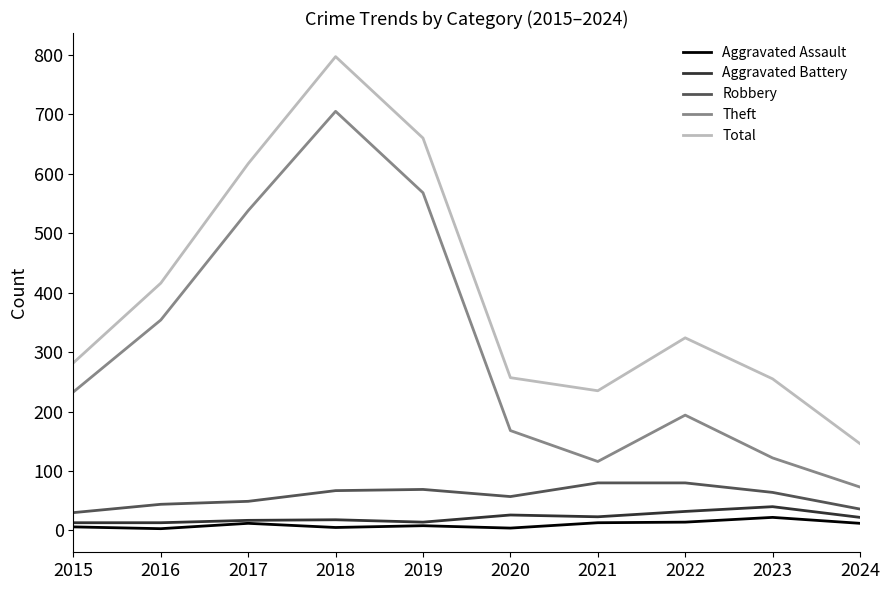

What is the minimum value for Total?

146